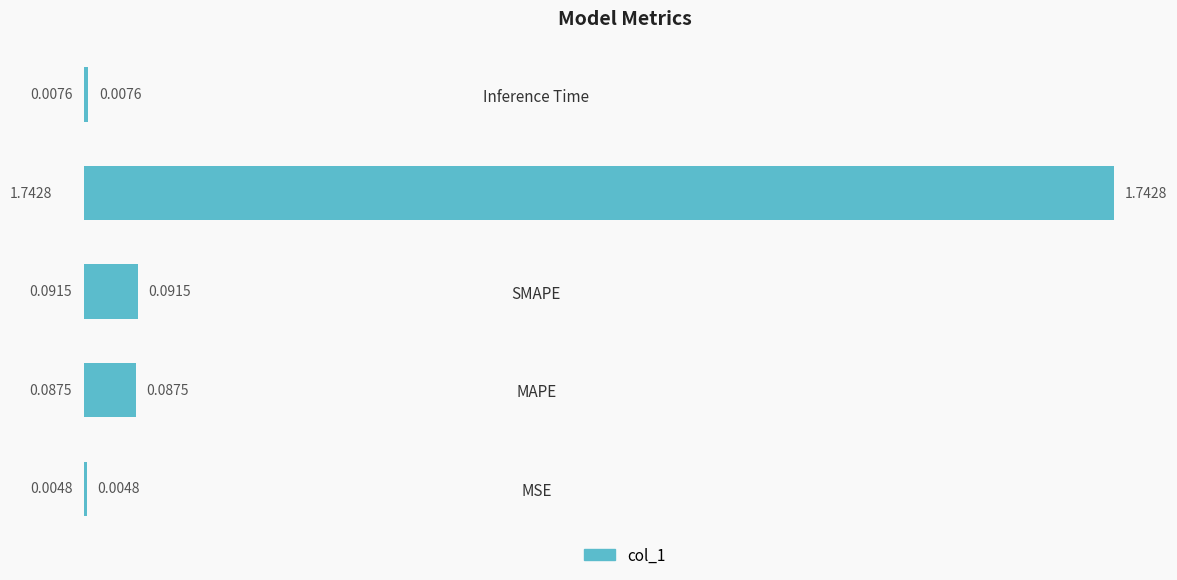

Are the bars horizontal?

Yes